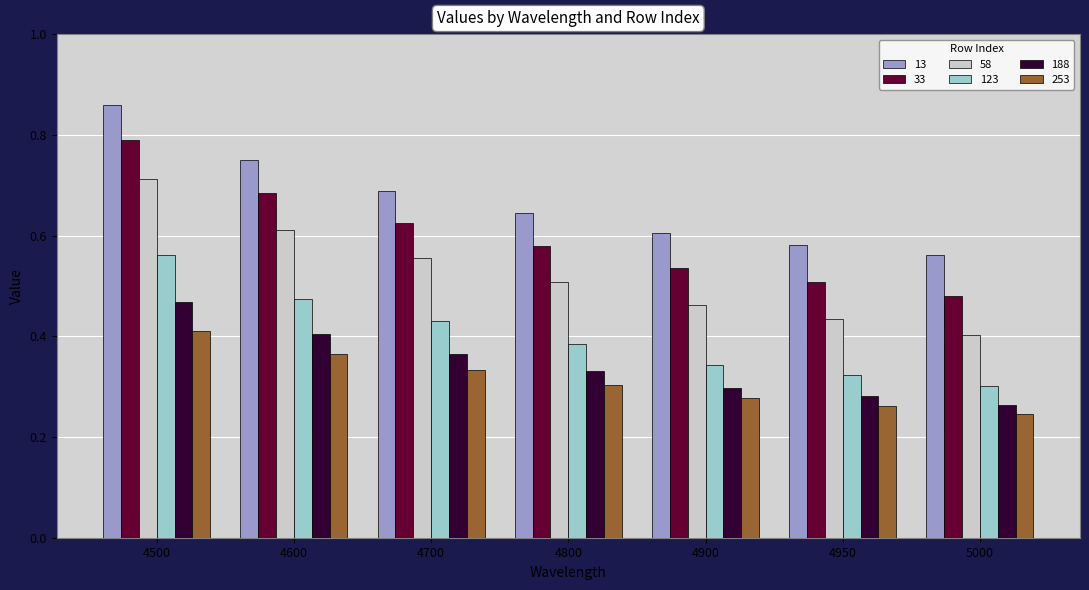

True or false: 253 has a value of 0.4 at 4950.

False